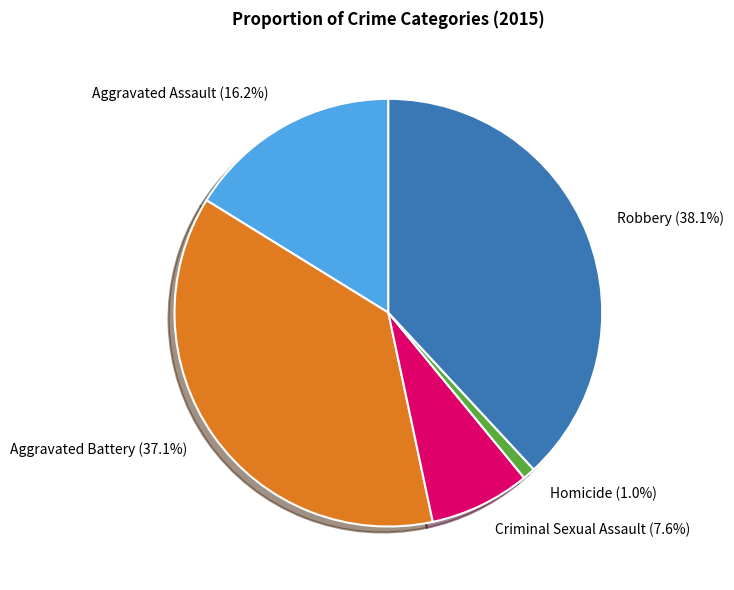

To the nearest percent, what is the difference between the largest and smallest slice percentages?

37%